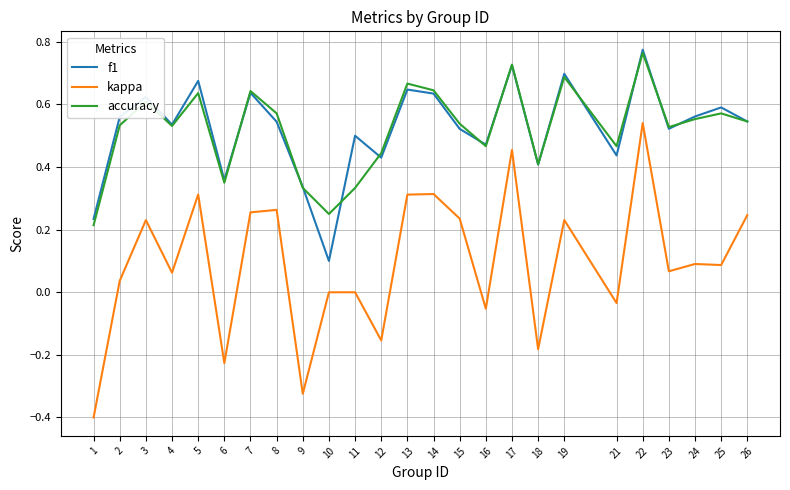

The f1 series shows 0.2 at 12. True or false?

False